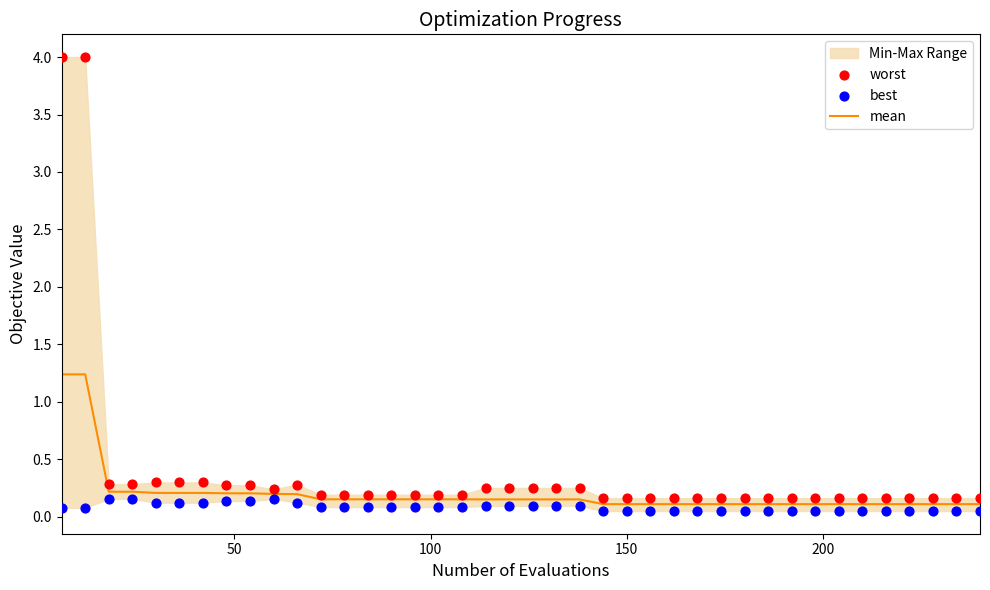

Is the value of best at 12 greater than the value of mean at 28?

No